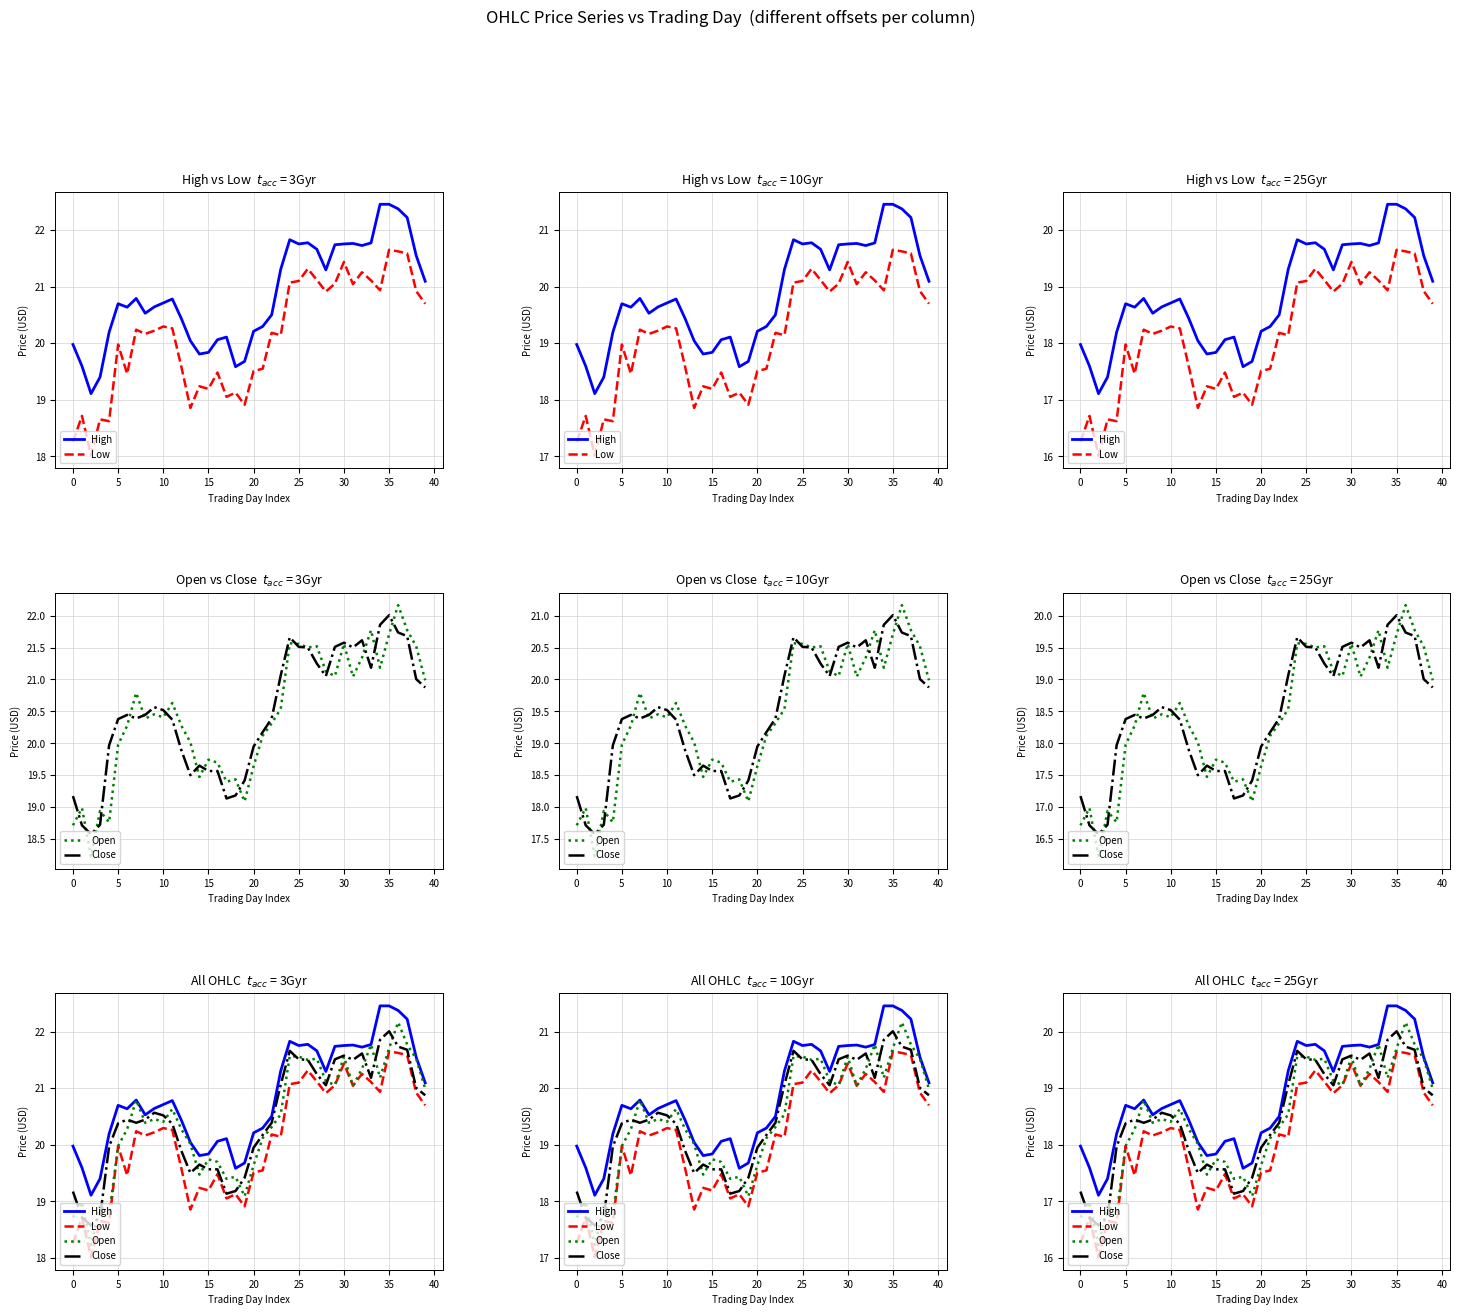

How many interior local valleys does the Open series have?

11